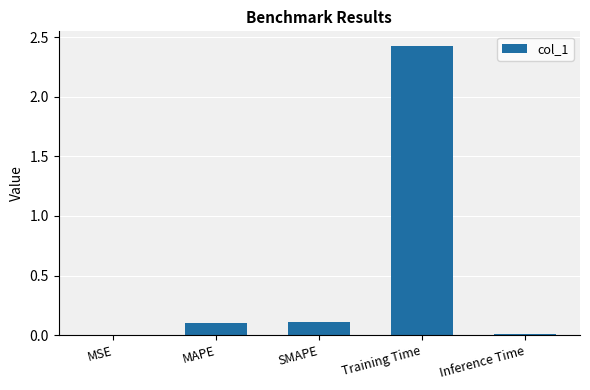

Is it true that the value at MAPE is 0.1?

True